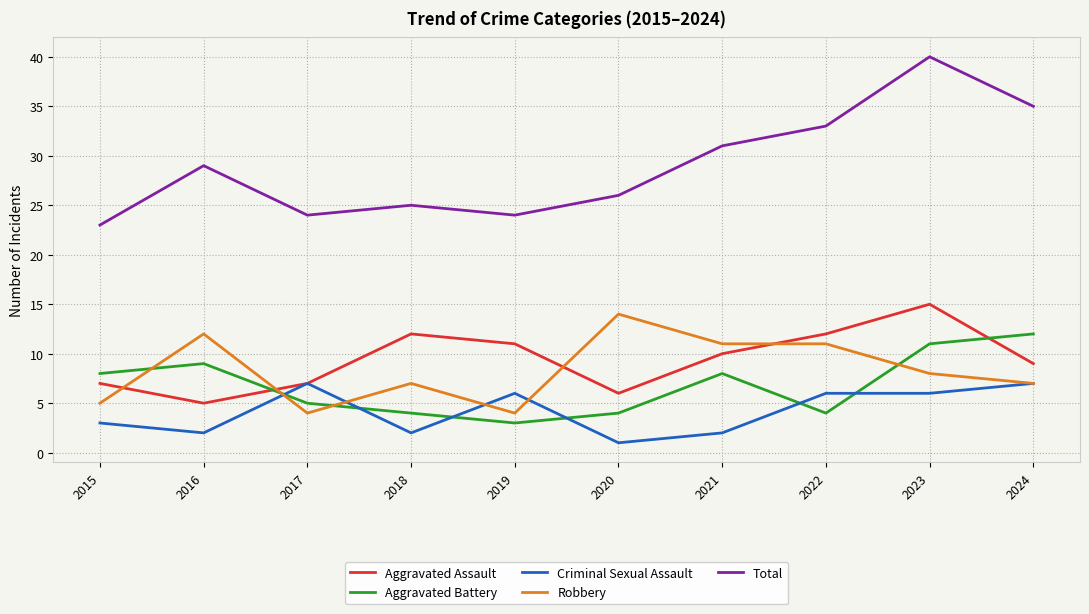

At which category is the sum across all series the highest?

2023